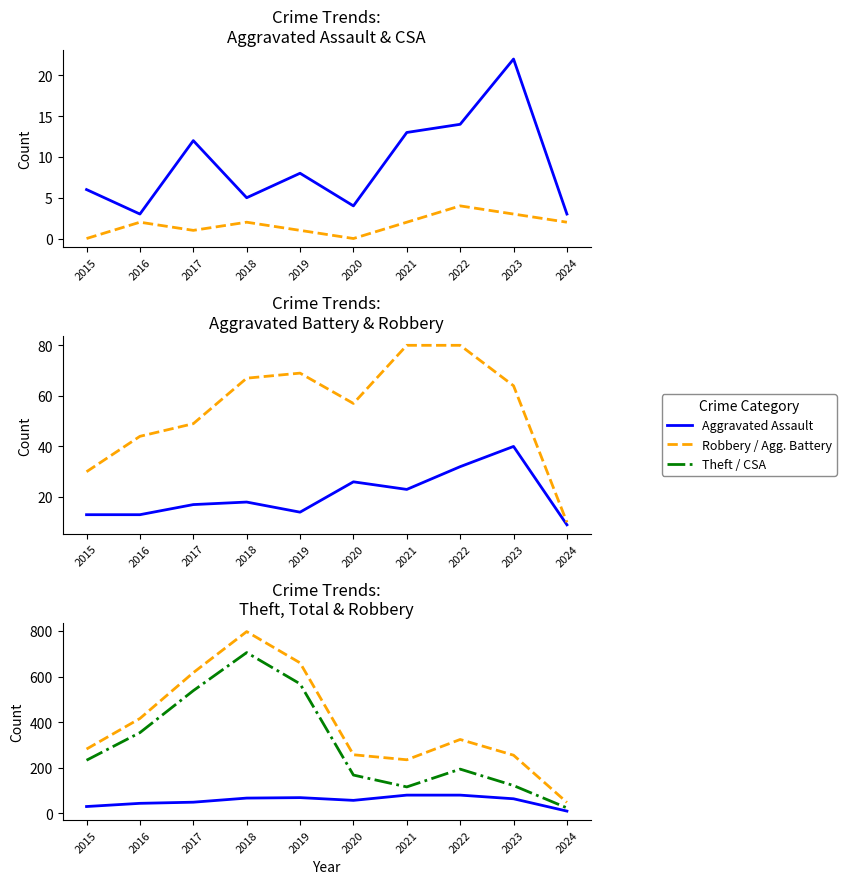

What is the maximum value for Aggravated Assault?

22